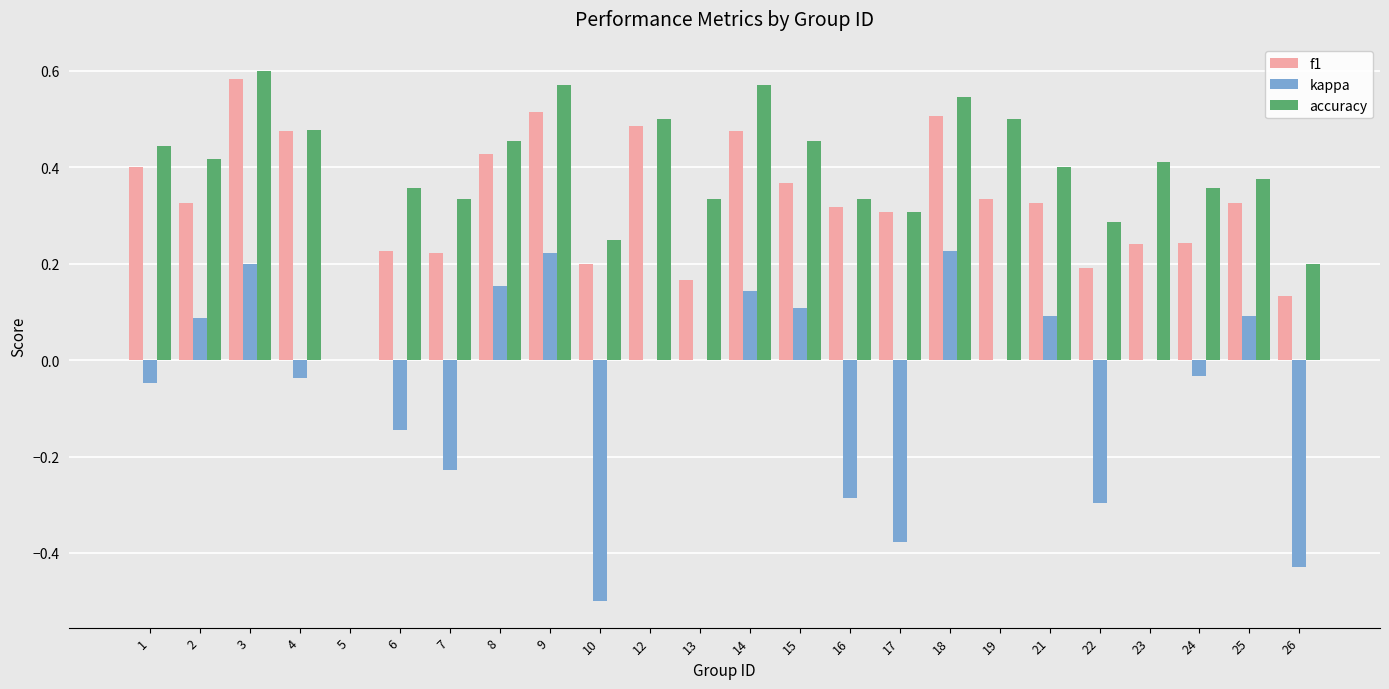

How many groups of bars are there?

24